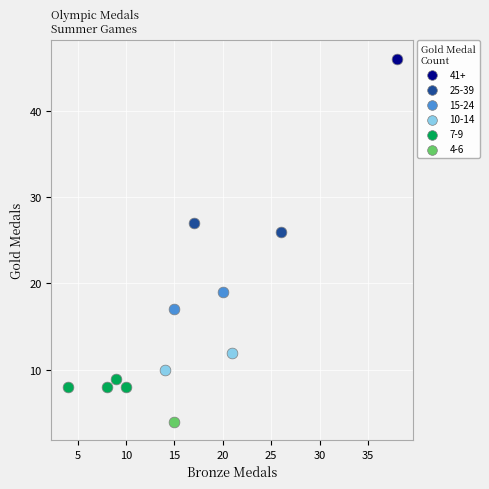

Which series reaches the minimum Y coordinate?

4-6